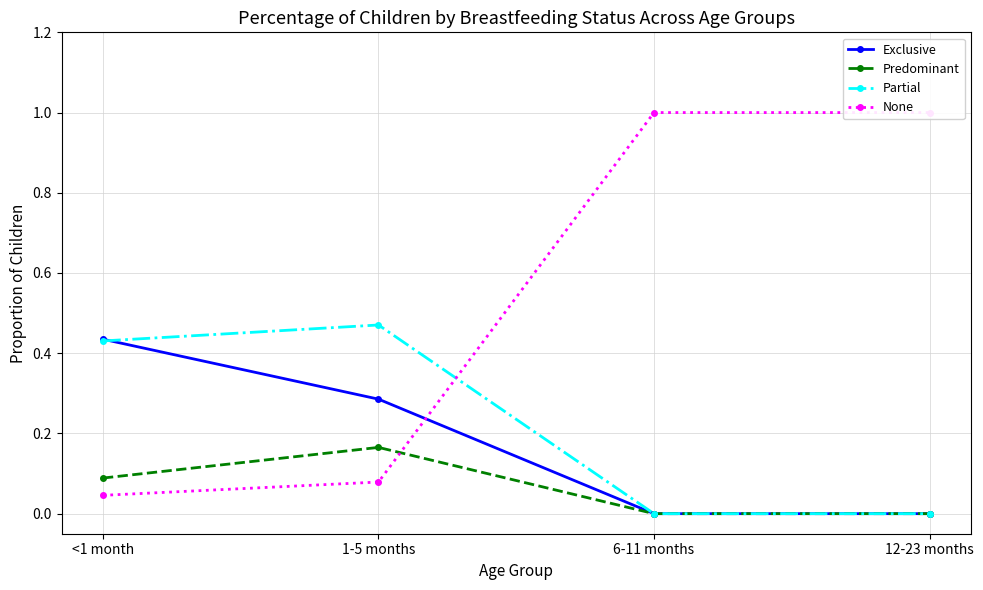

Is the value of None at <1 month greater than the value of Exclusive at 12-23 months?

Yes